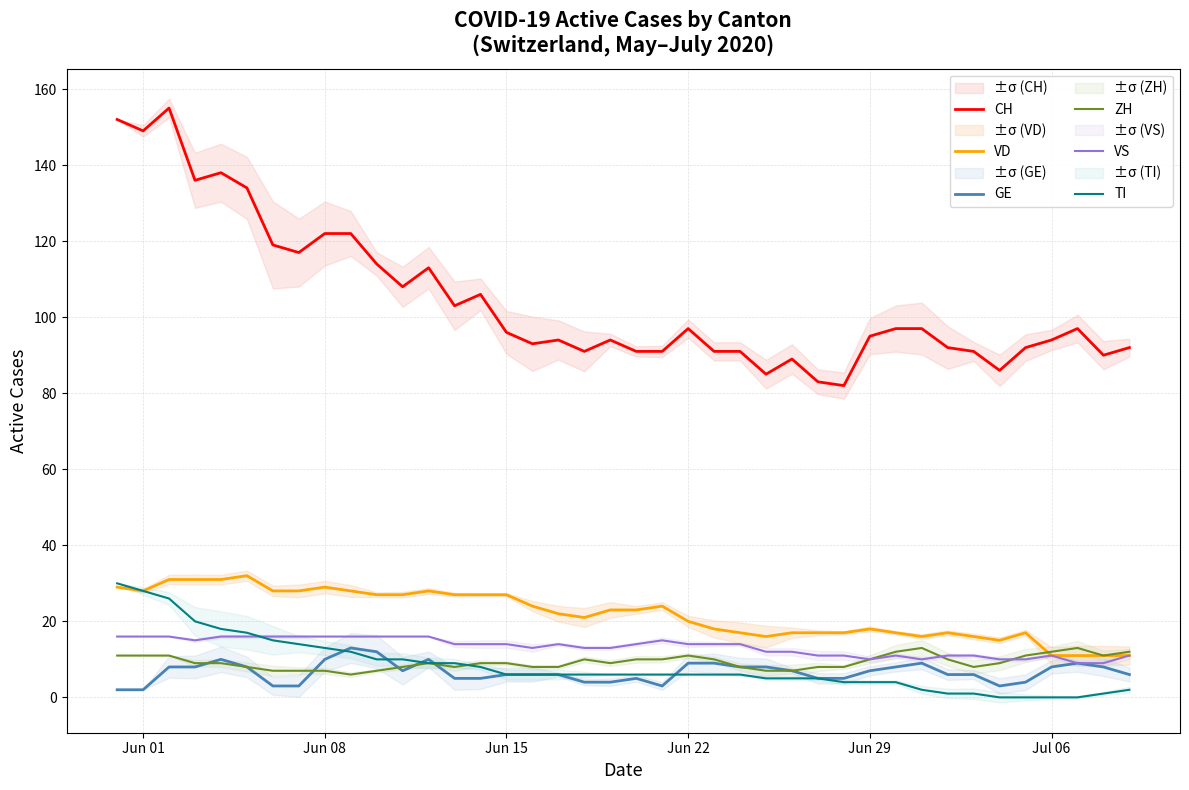

In VD, how many points are lower than both neighbors (excluding endpoints)?

5